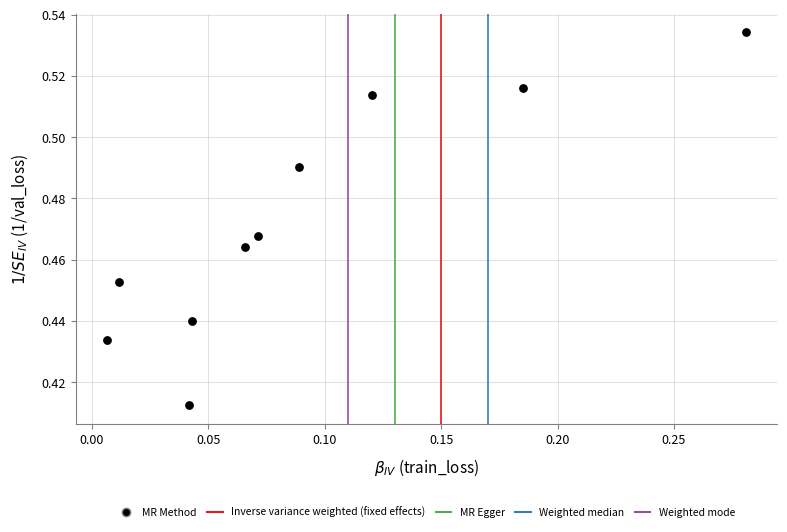

What is the range of X values (max minus min)?

0.3